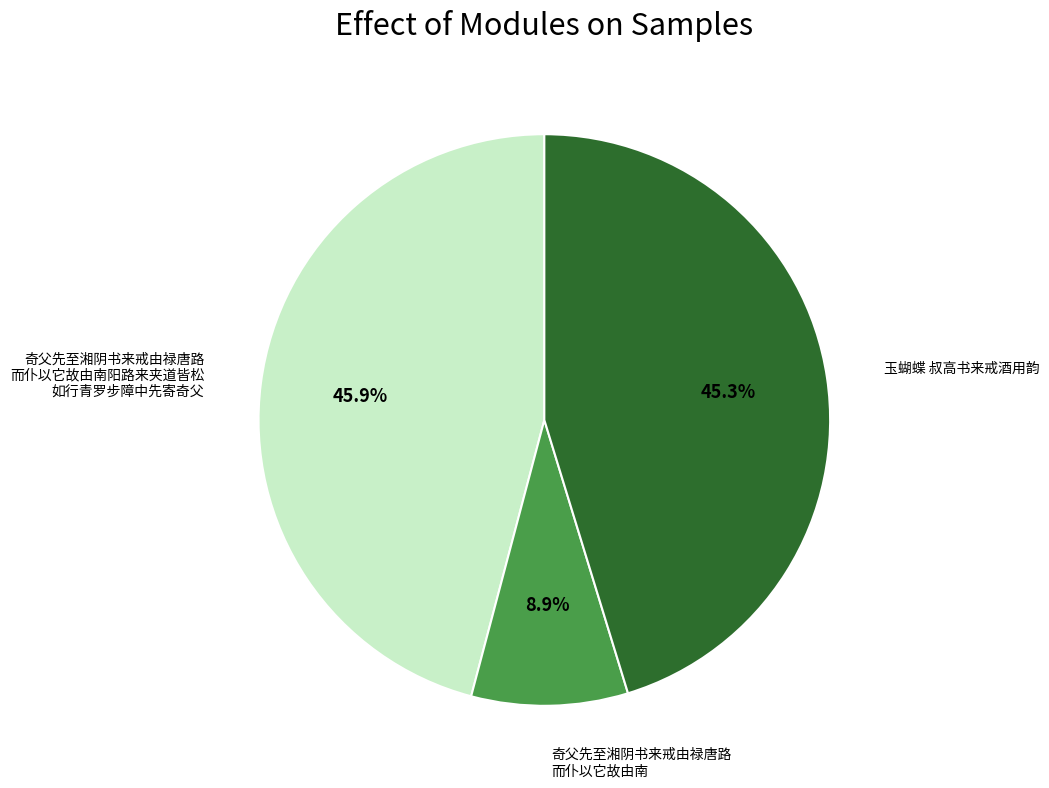

Is there a majority slice in this chart?

No